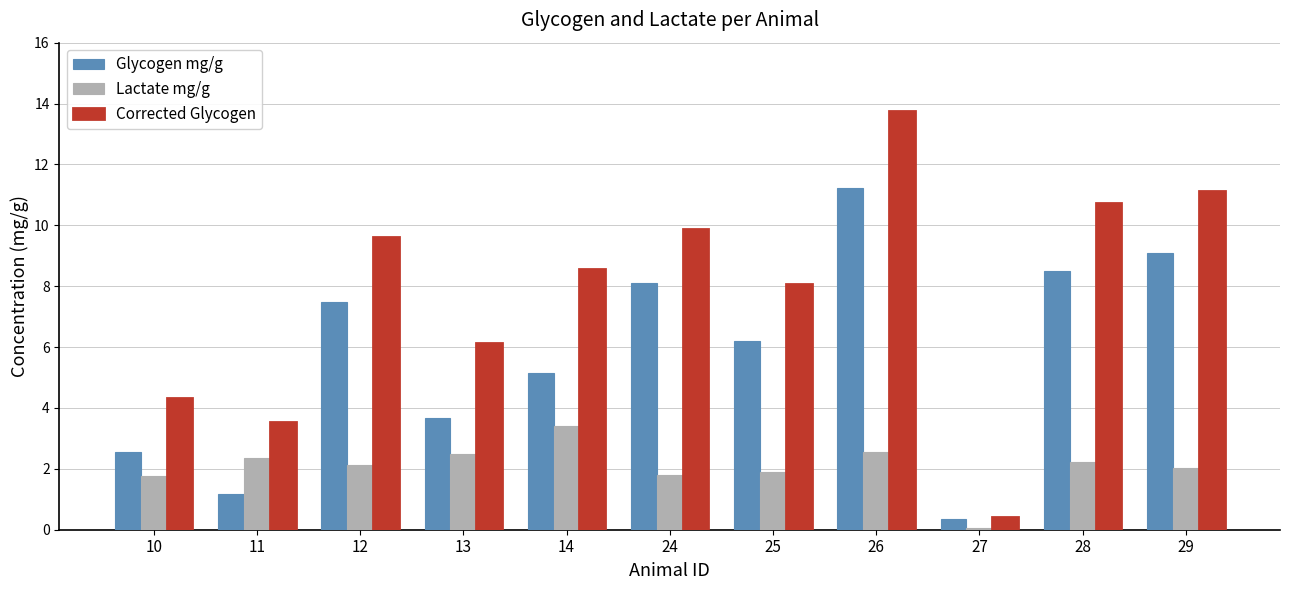

At which label does Glycogen mg/g first exceed 6?

12